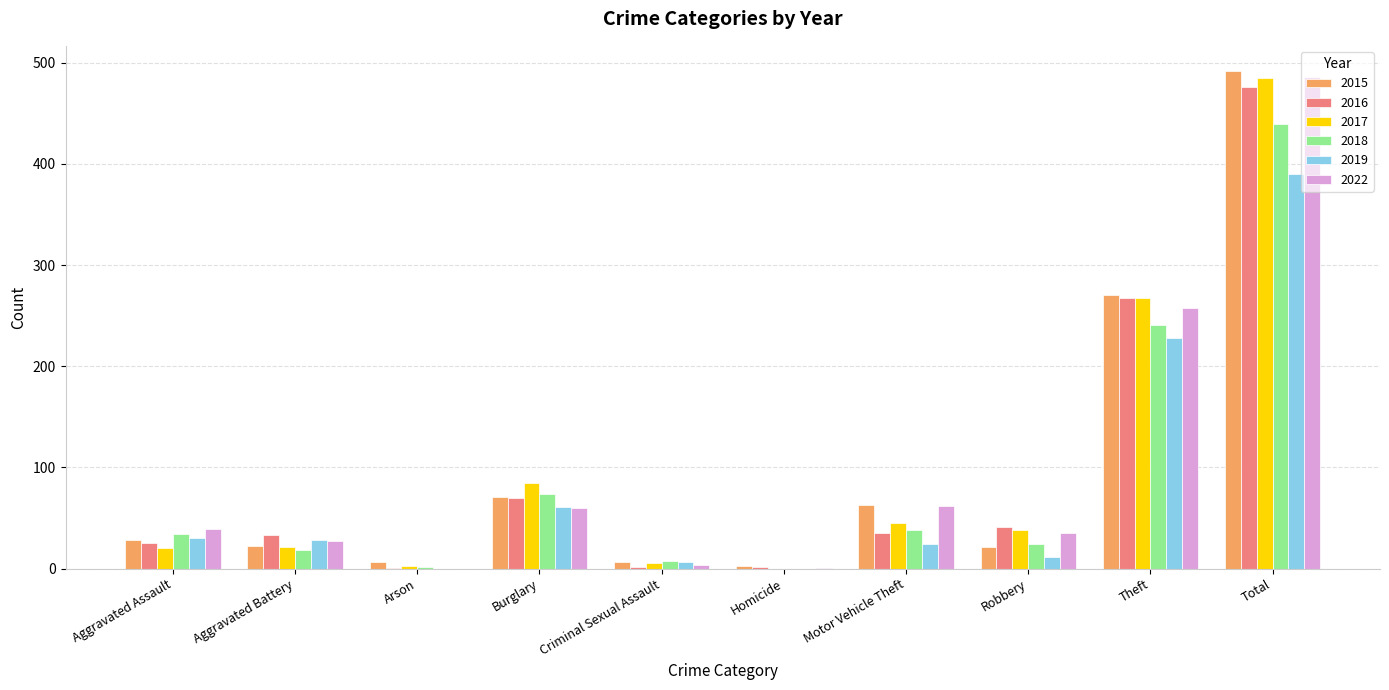

What is the maximum value shown in the chart?

492